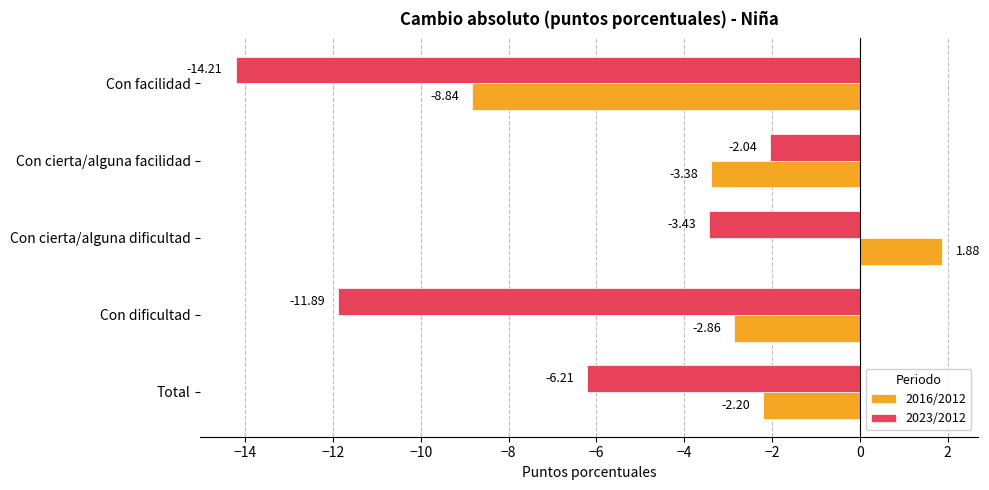

Rank the categories by 2023/2012 value from lowest to highest.

Con facilidad, Con dificultad, Total, Con cierta/alguna dificultad, Con cierta/alguna facilidad